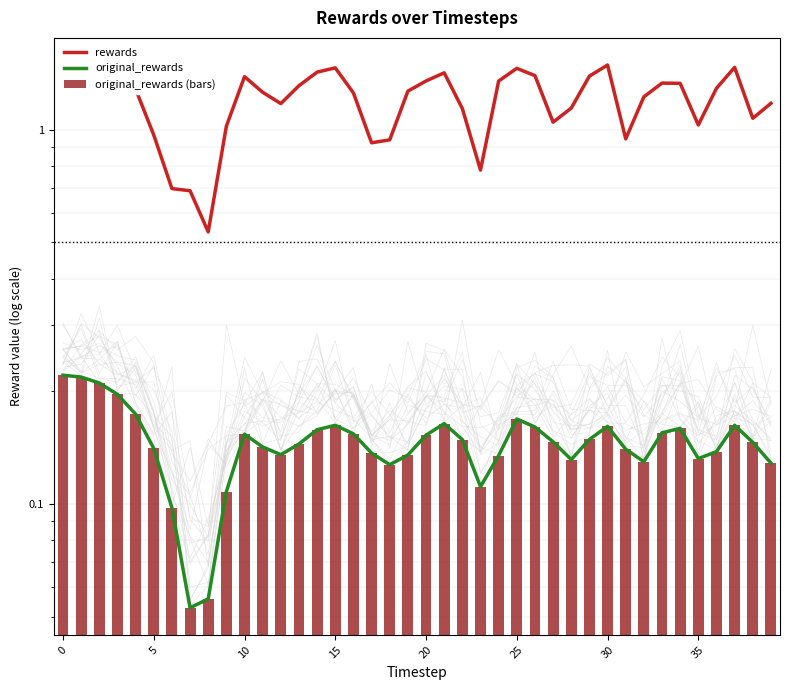

Read the original_rewards value at 15.

0.2